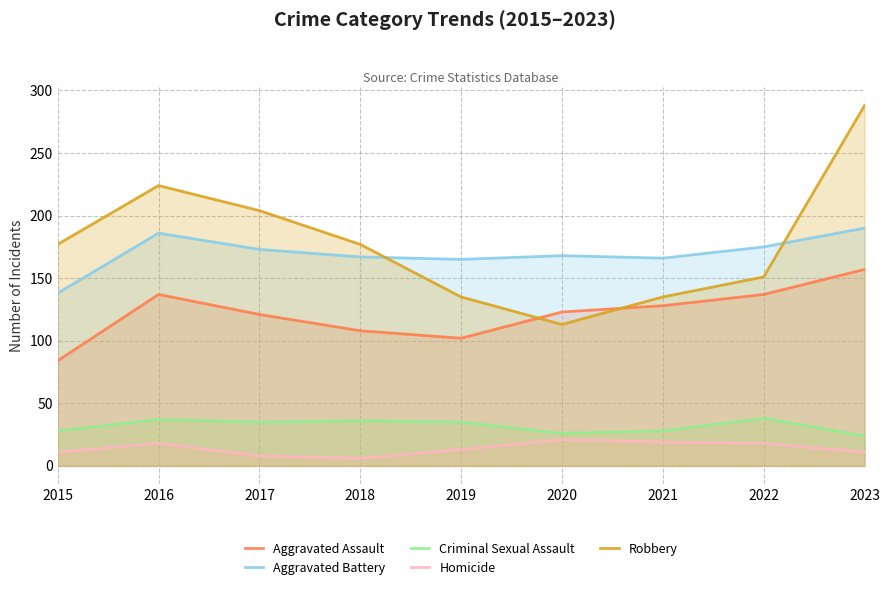

Does the chart display data point markers on the line(s)?

No